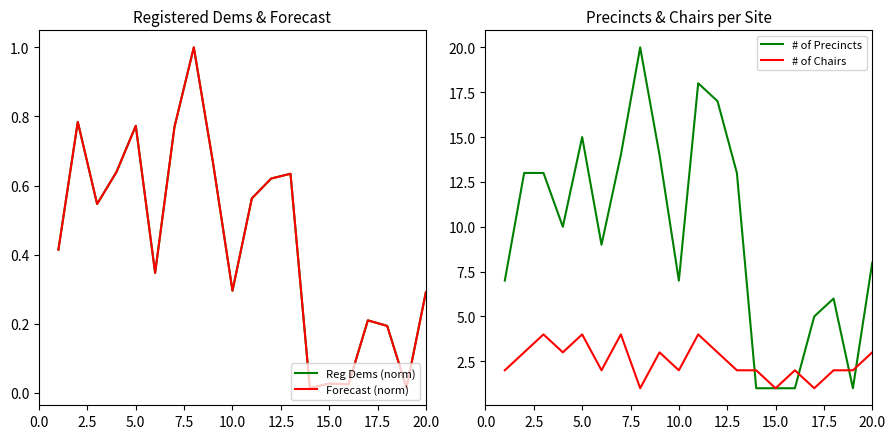

How many categories are shown in the chart?

20